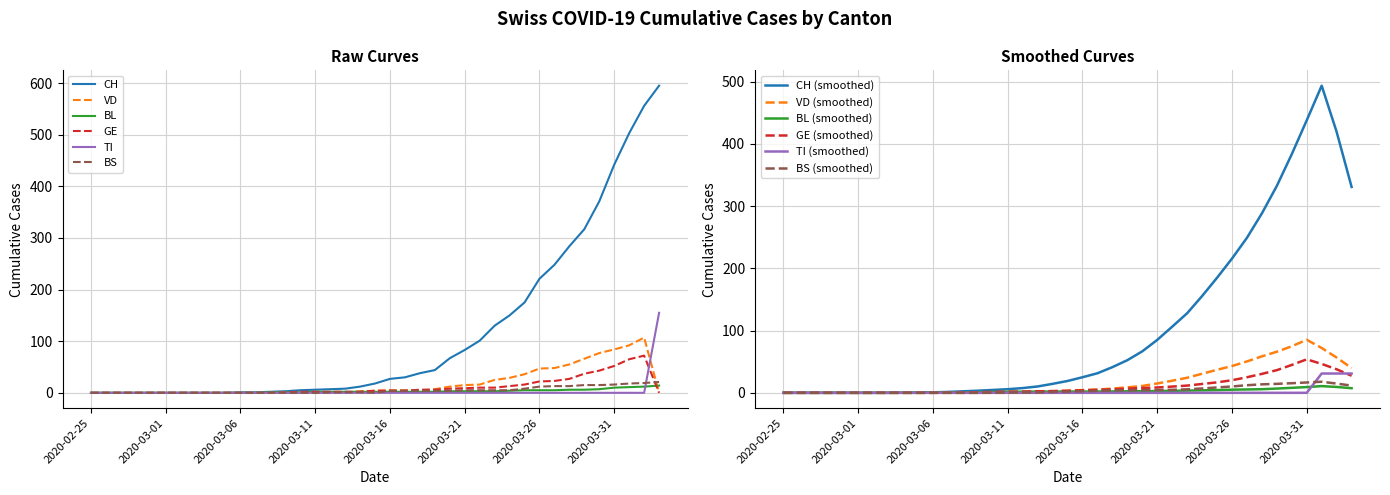

What is the sum of all GE values?

442